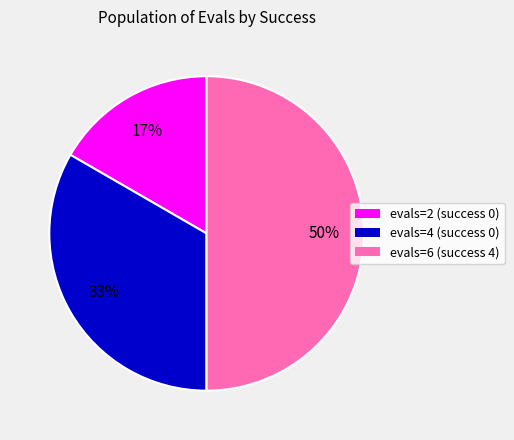

To the nearest percent, what is the average slice percentage?

33%